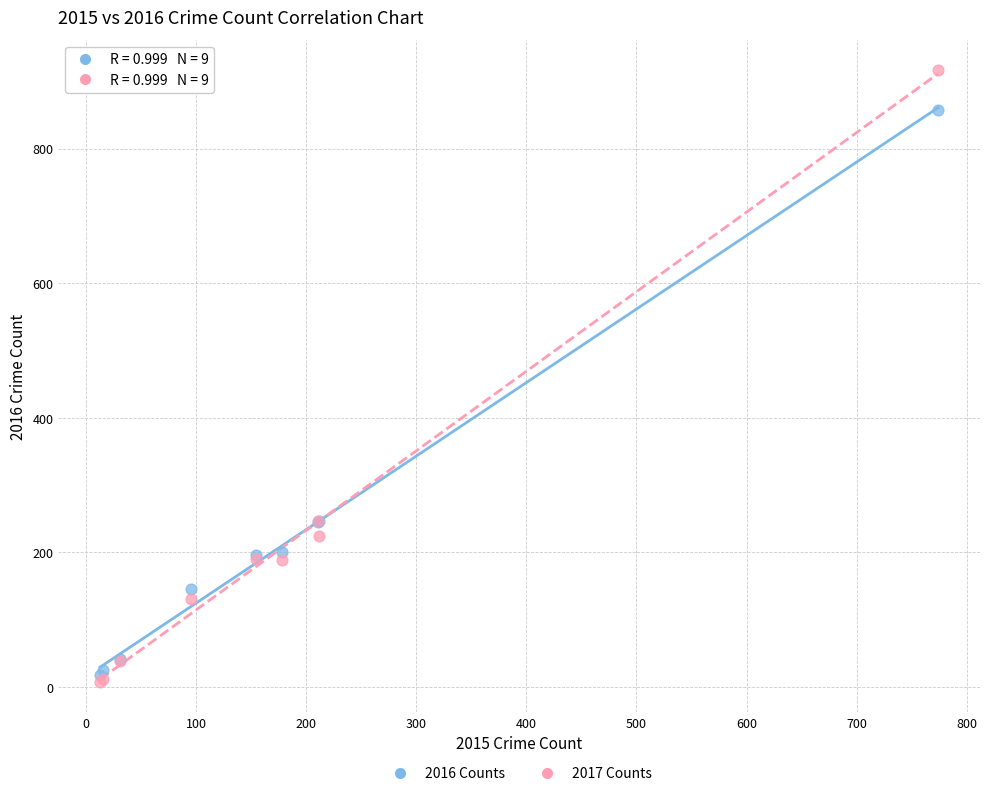

Which series has the largest Y range (max minus min)?

2017 Counts